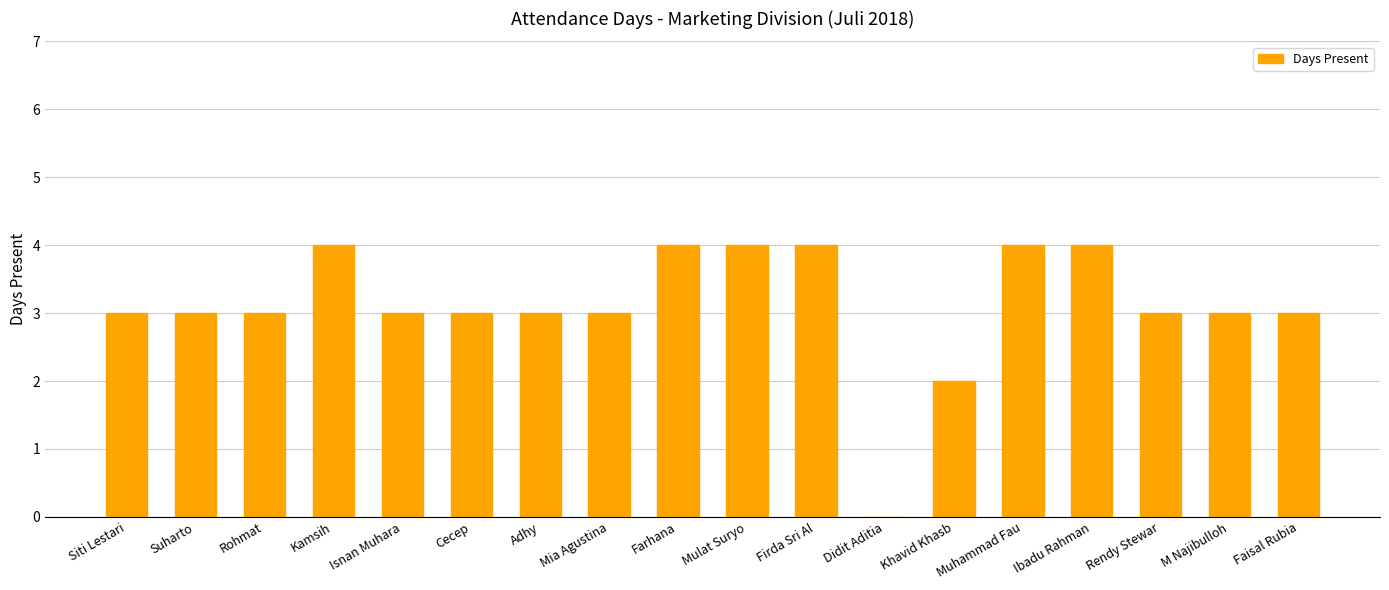

Are the bars horizontal?

No